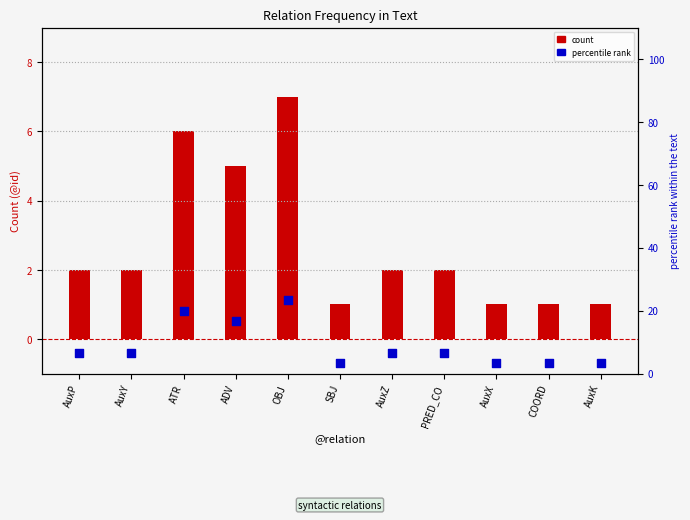

Which series has the largest total across all categories?

percentile rank within text